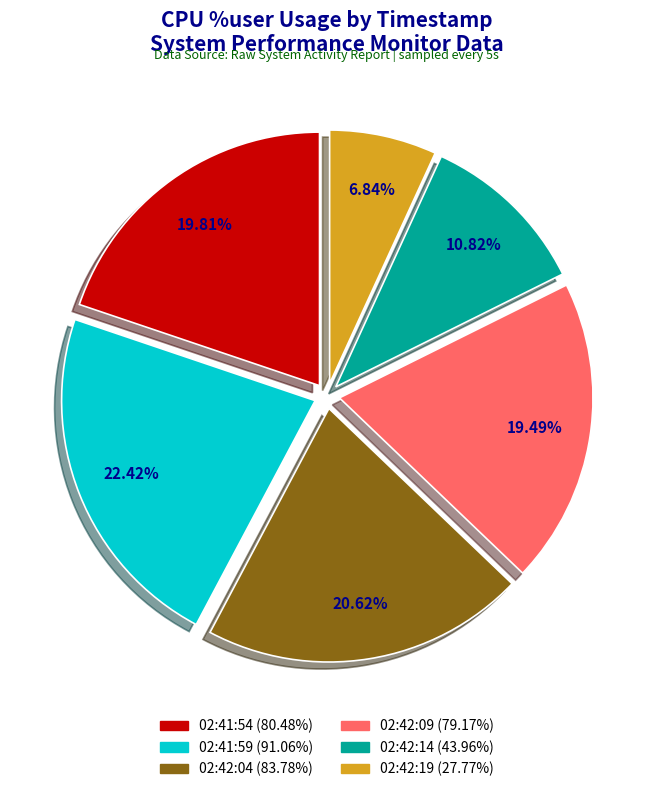

Does 02:41:54 represent more than half of the total?

No